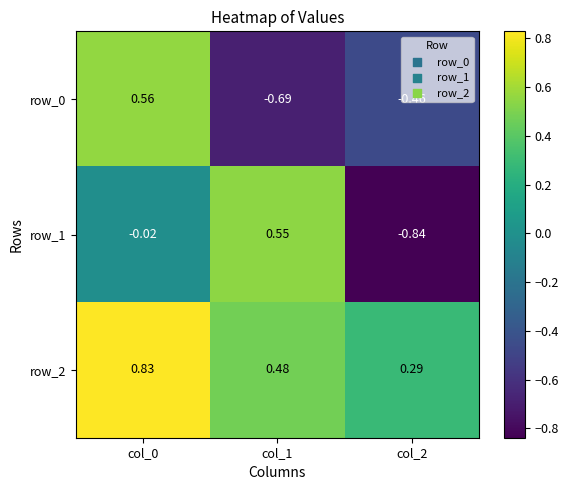

Is the value of row_2 at col_0 greater than the value of row_1 at col_2?

Yes